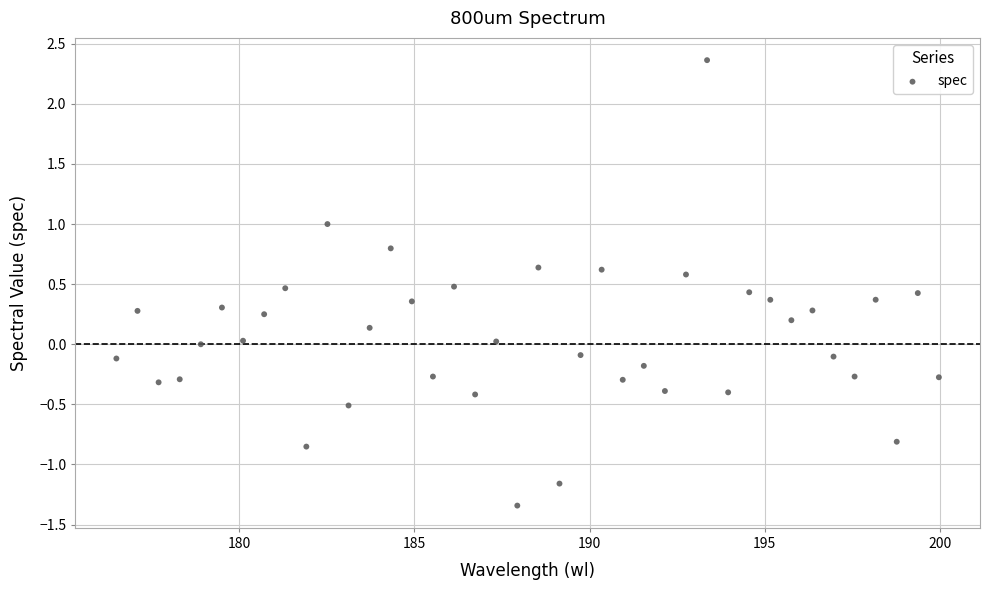

What is the range of X values (max minus min)?

23.5